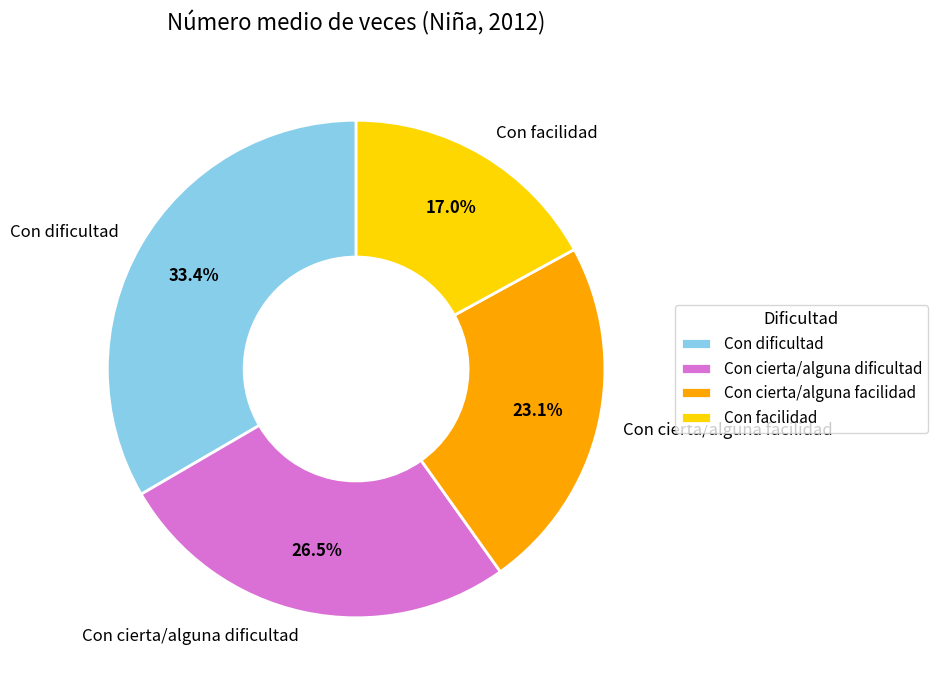

How many slices are in this pie chart?

4